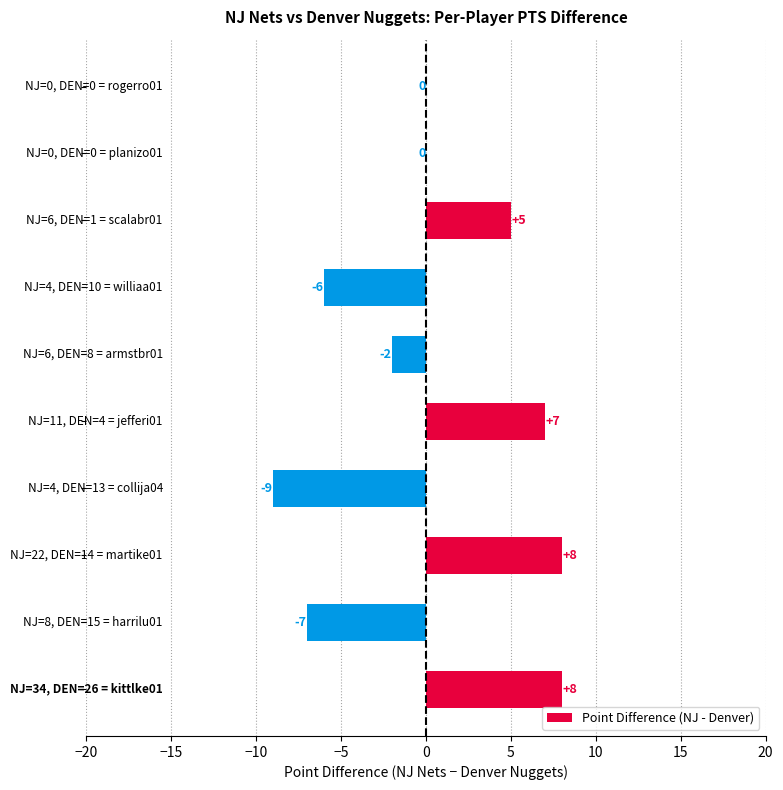

What is the maximum value shown in the chart?

8